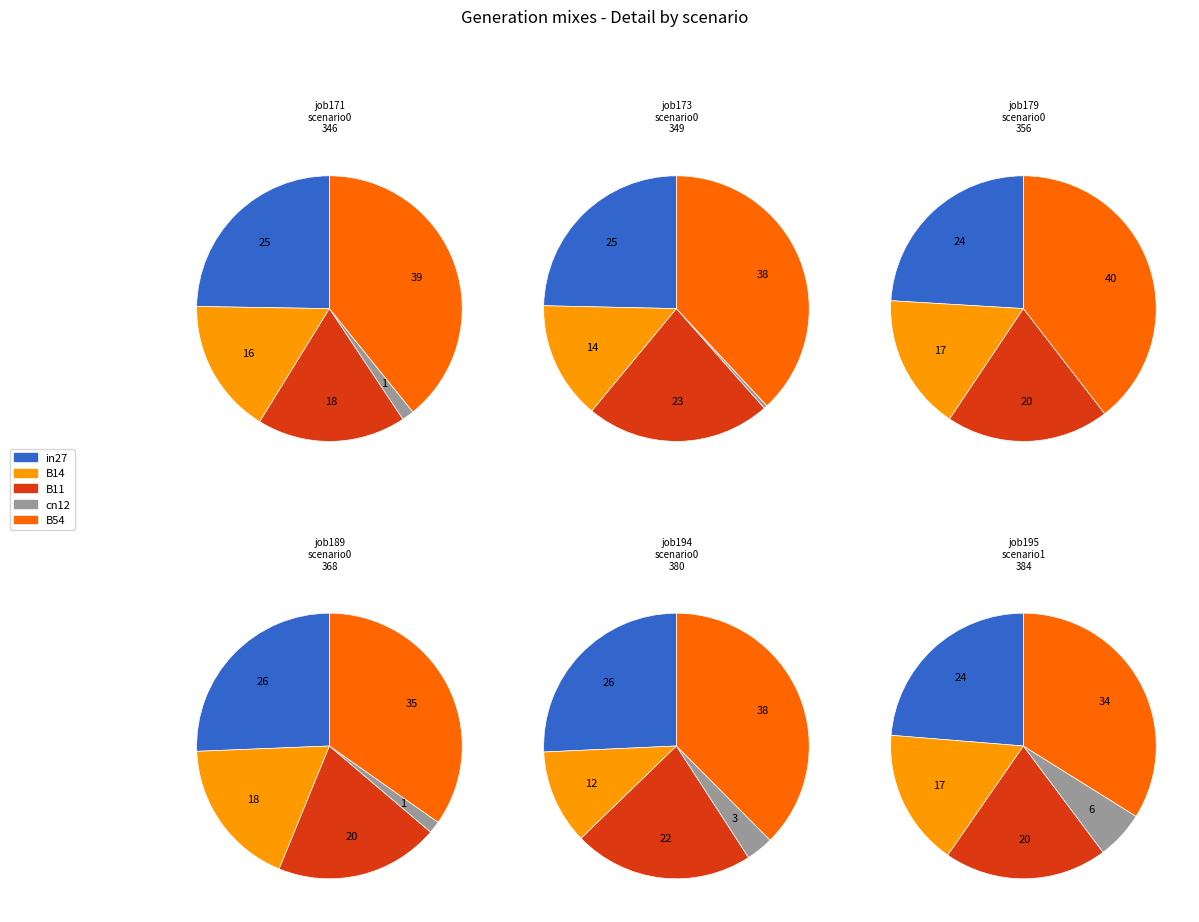

How many slices are in this pie chart?

5